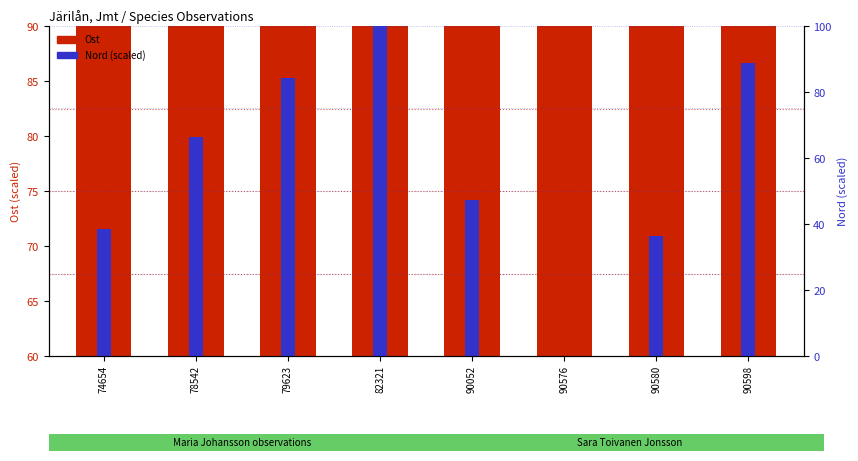

What is the greatest value displayed?

100.0